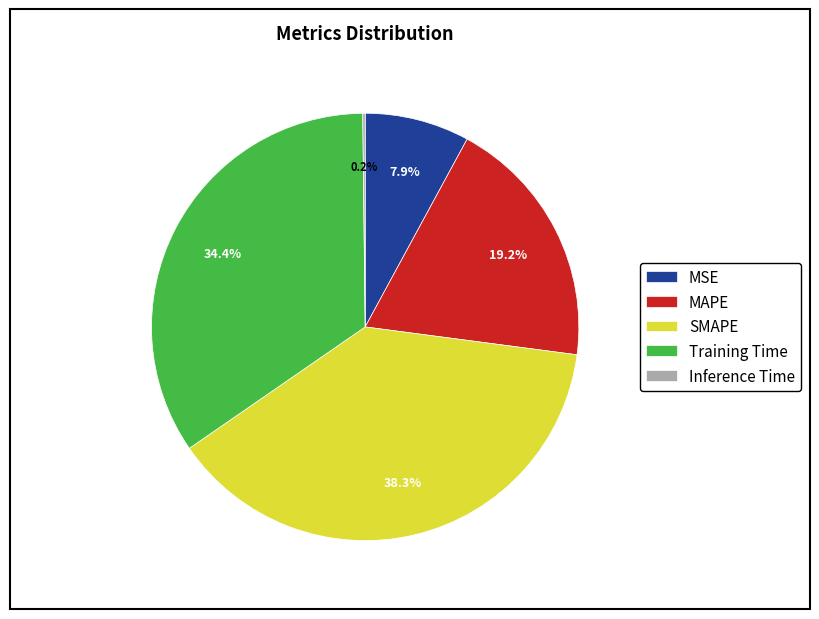

Which has a higher value, MAPE or SMAPE?

SMAPE